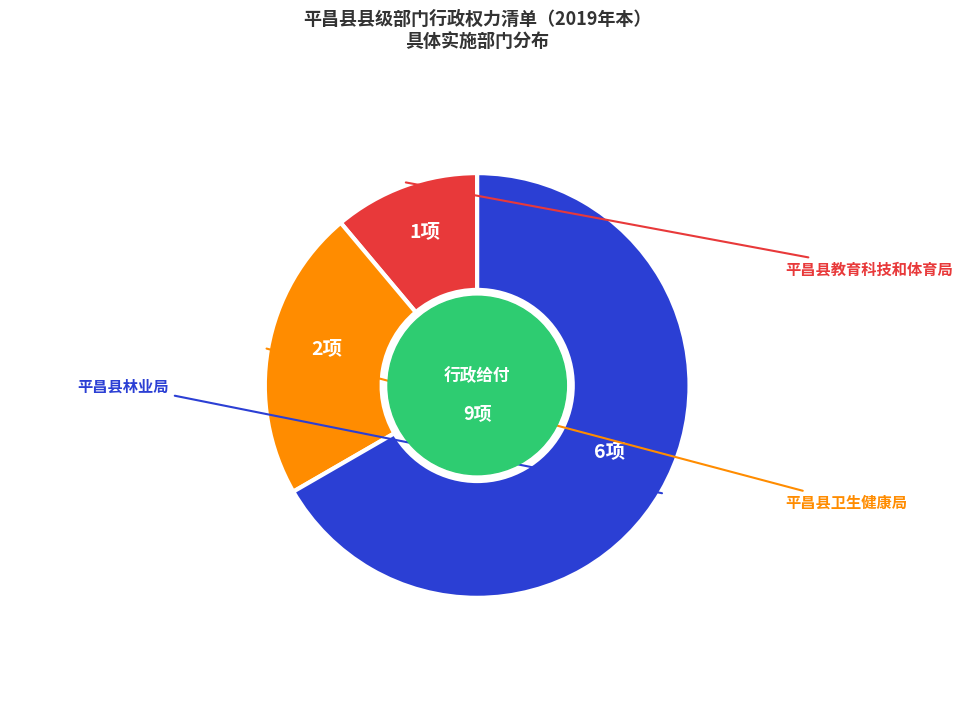

How many slices are in this pie chart?

3